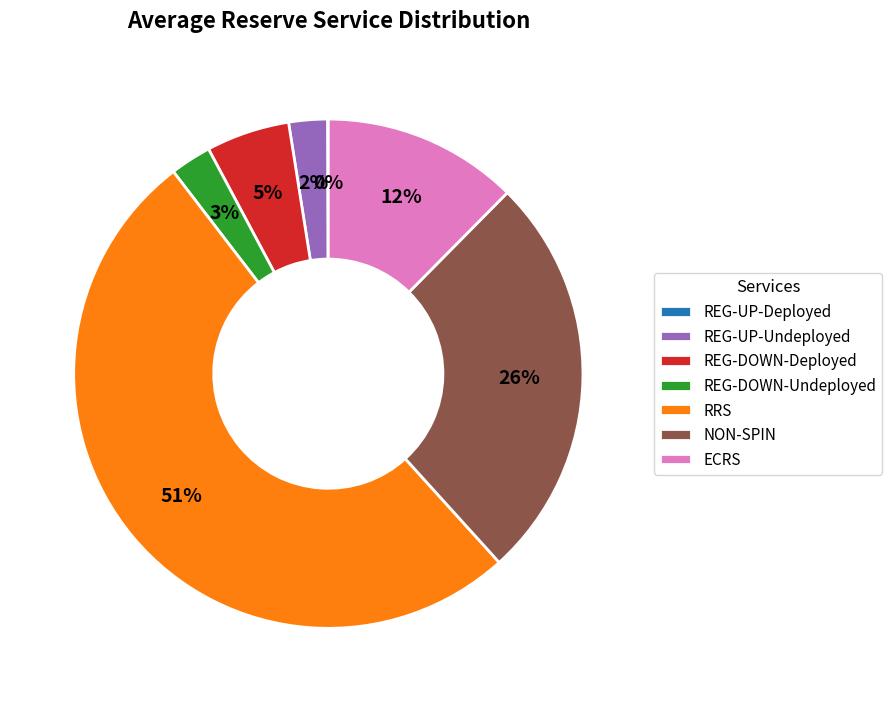

To the nearest percent, what percentage of the pie is ECRS?

12%